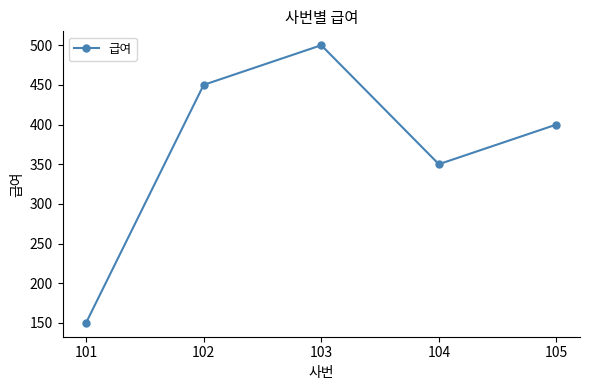

Reading left to right, transcribe all the data shown in this chart.

101=150	102=450	103=500	104=350	105=400